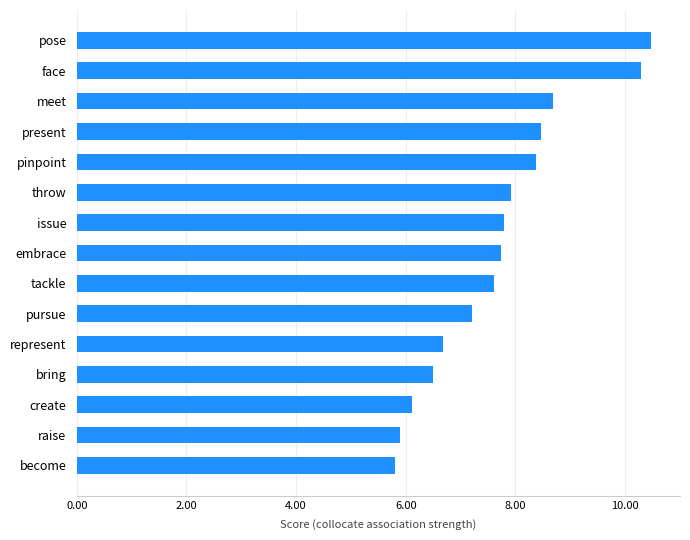

What is the difference between the maximum and minimum values?

4.7